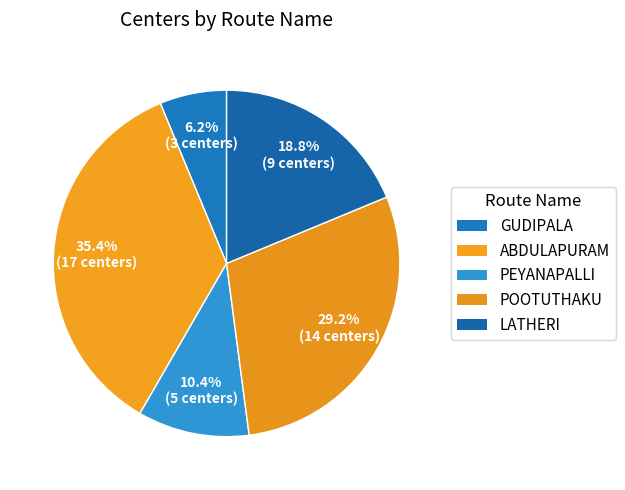

How many slices are in this pie chart?

5